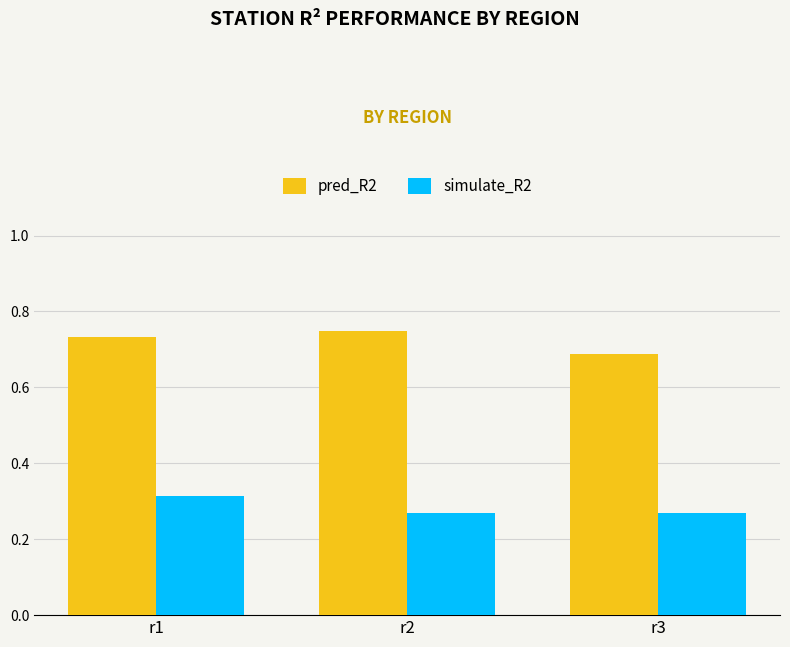

What are all the series names shown in the legend?

pred_R2, simulate_R2